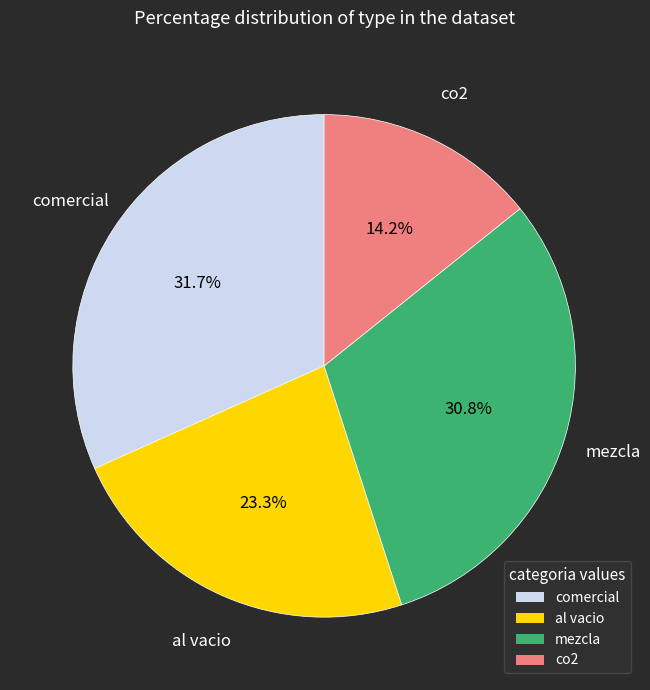

How much of the chart is everything except comercial?

68.3%